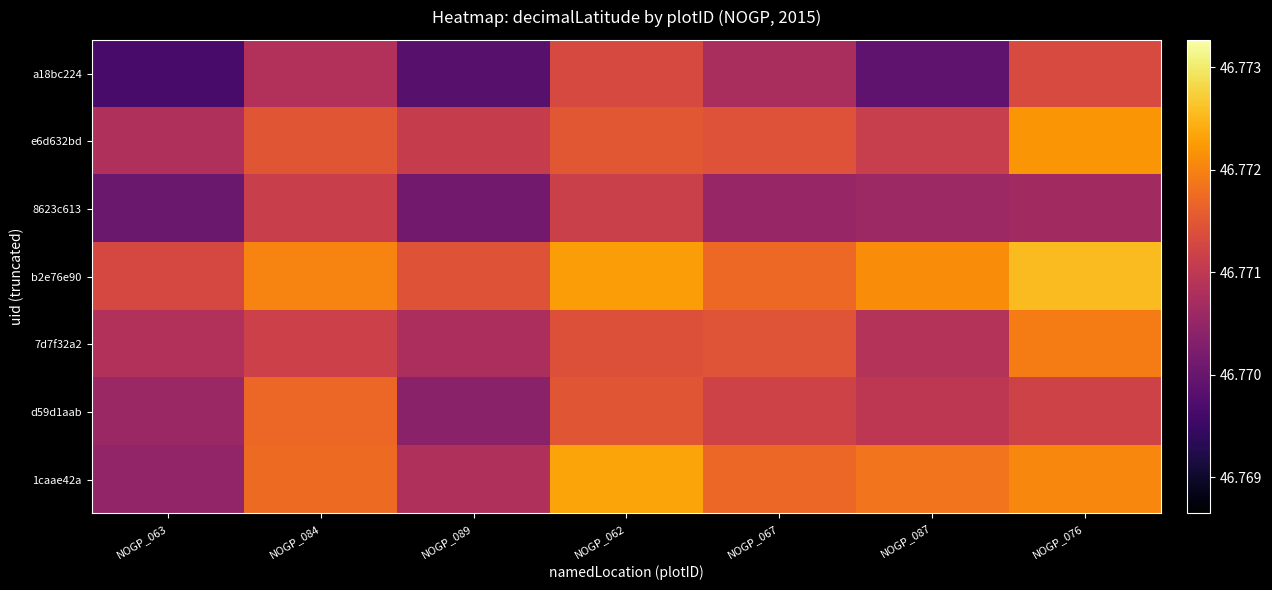

Reading right to left, transcribe all the data shown in this chart.

a18bc224: NOGP_076=46.8	NOGP_087=46.8	NOGP_067=46.8	NOGP_062=46.8	NOGP_089=46.8	NOGP_084=46.8	NOGP_063=46.8
e6d632bd: NOGP_076=46.8	NOGP_087=46.8	NOGP_067=46.8	NOGP_062=46.8	NOGP_089=46.8	NOGP_084=46.8	NOGP_063=46.8
8623c613: NOGP_076=46.8	NOGP_087=46.8	NOGP_067=46.8	NOGP_062=46.8	NOGP_089=46.8	NOGP_084=46.8	NOGP_063=46.8
b2e76e90: NOGP_076=46.8	NOGP_087=46.8	NOGP_067=46.8	NOGP_062=46.8	NOGP_089=46.8	NOGP_084=46.8	NOGP_063=46.8
7d7f32a2: NOGP_076=46.8	NOGP_087=46.8	NOGP_067=46.8	NOGP_062=46.8	NOGP_089=46.8	NOGP_084=46.8	NOGP_063=46.8
d59d1aab: NOGP_076=46.8	NOGP_087=46.8	NOGP_067=46.8	NOGP_062=46.8	NOGP_089=46.8	NOGP_084=46.8	NOGP_063=46.8
1caae42a: NOGP_076=46.8	NOGP_087=46.8	NOGP_067=46.8	NOGP_062=46.8	NOGP_089=46.8	NOGP_084=46.8	NOGP_063=46.8